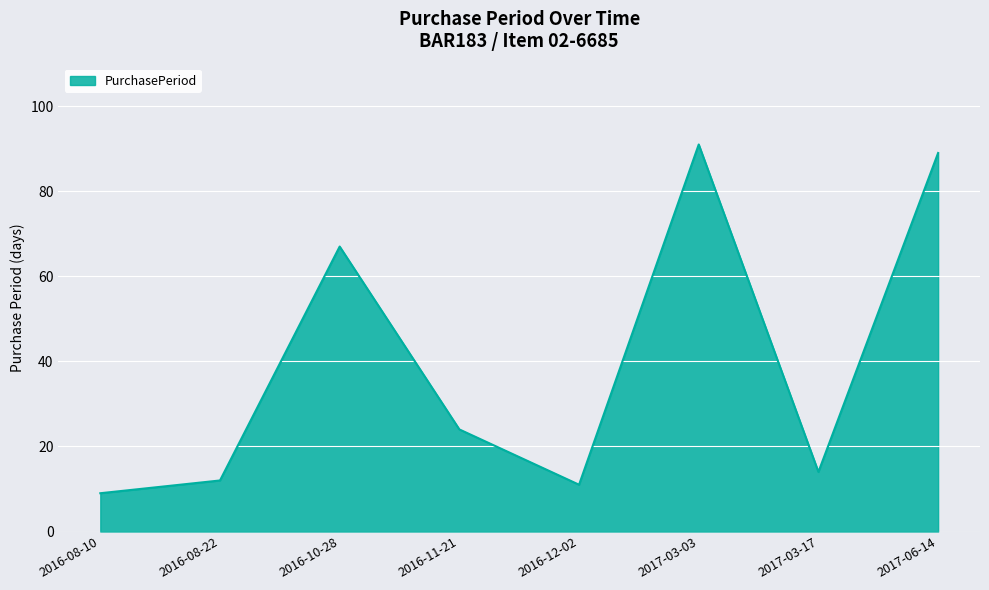

Reading left to right, extract all data points from this chart.

9	12	67	24	11	91	14	89